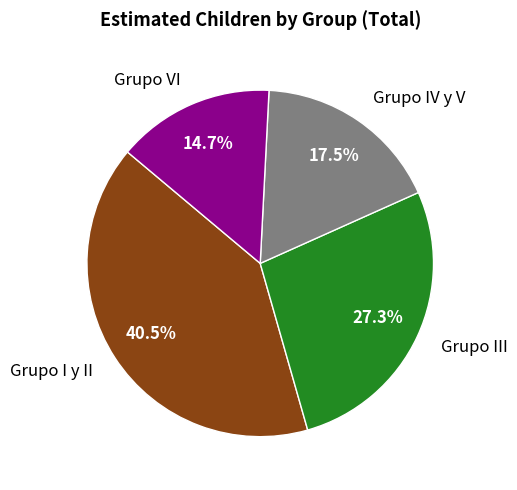

Approximately how many times larger is the value at Grupo VI compared to Grupo IV y V?

0.8